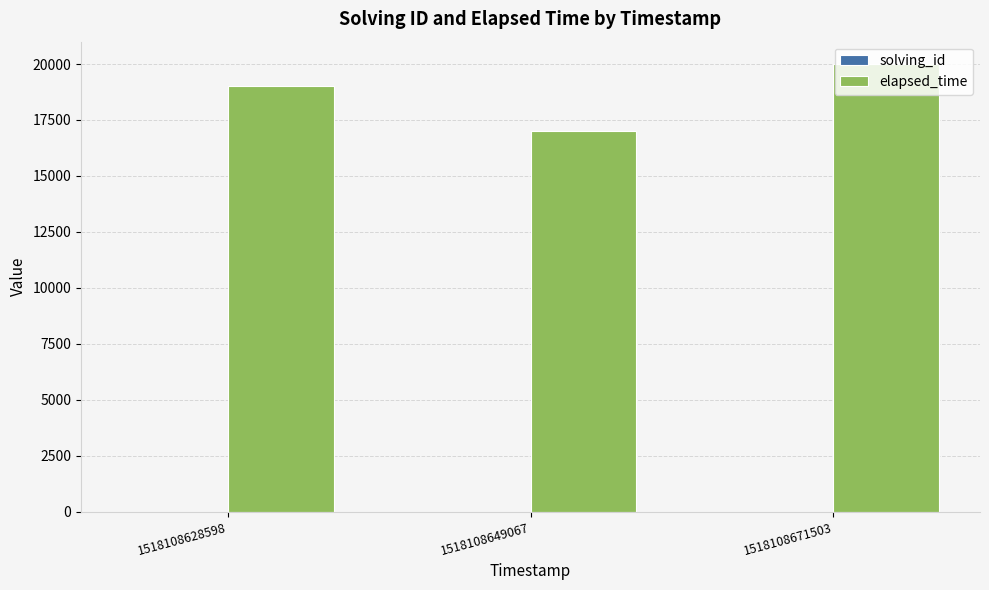

Are the bars horizontal?

No